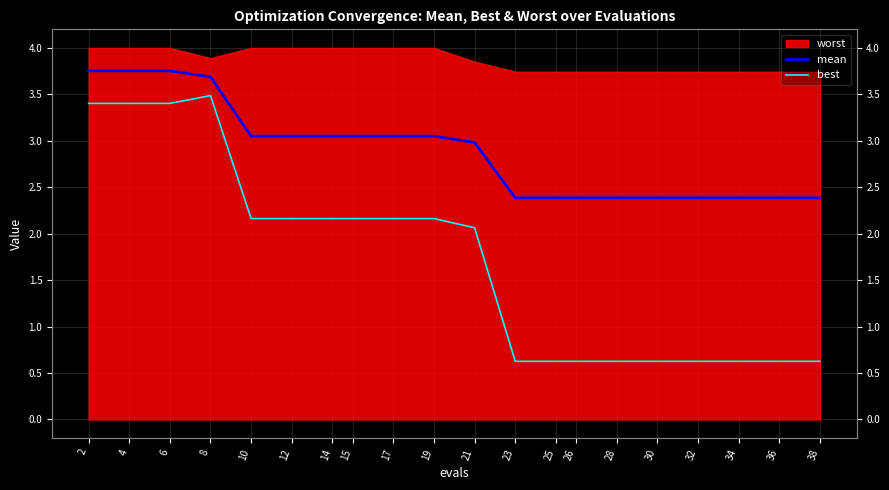

Which label corresponds to the smallest value in the chart?

23